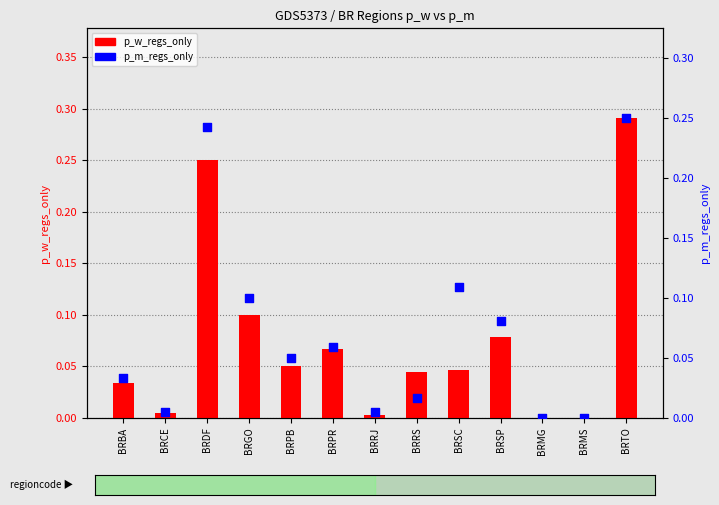

Is the value of p_m_regs_only at BRMG greater than the value of p_w_regs_only at BRGO?

No